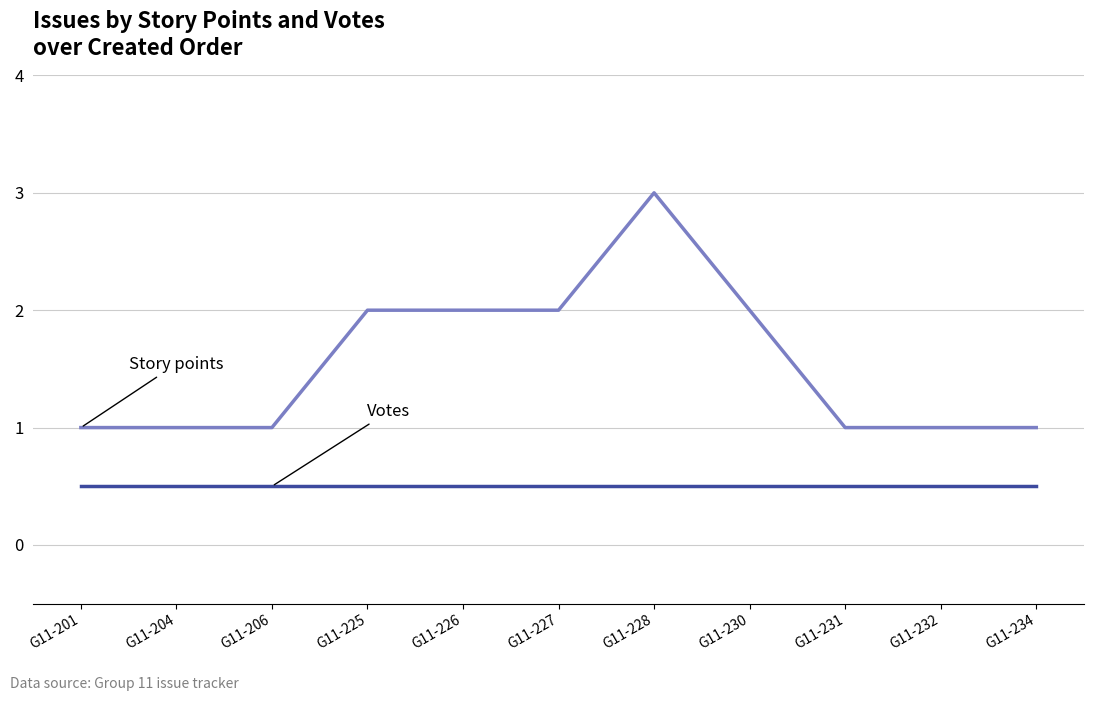

At which category is the sum across all series the highest?

G11-228